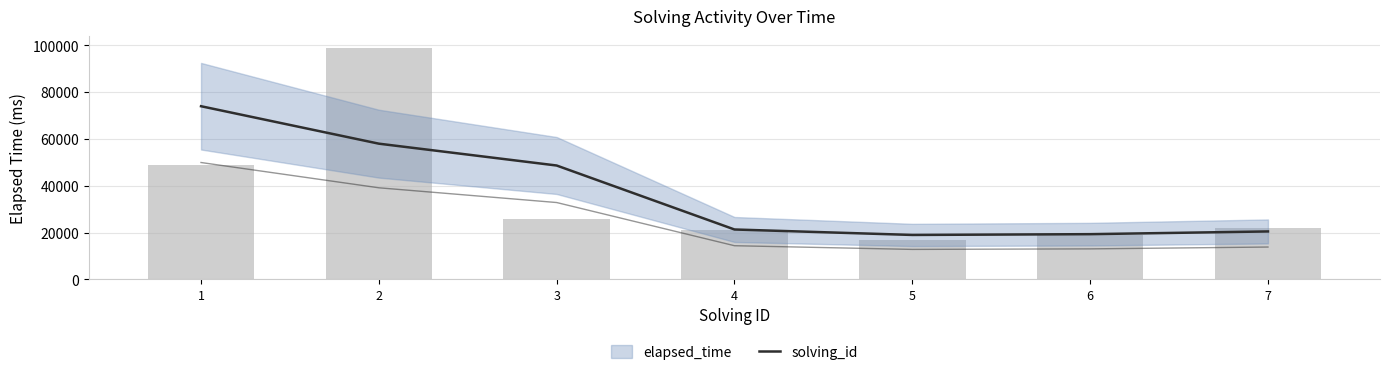

Does the chart contain stacked bars?

No